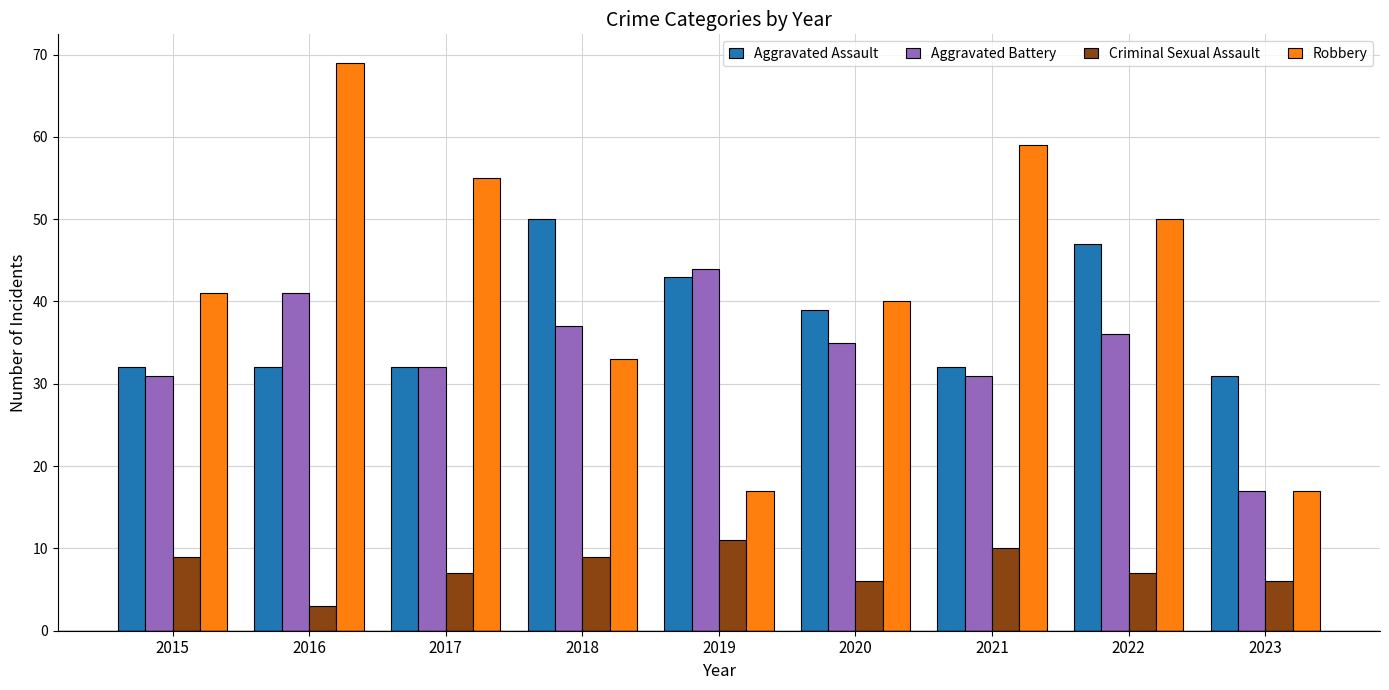

What is the sum of the Aggravated Assault values at 2023 and 2016?

63